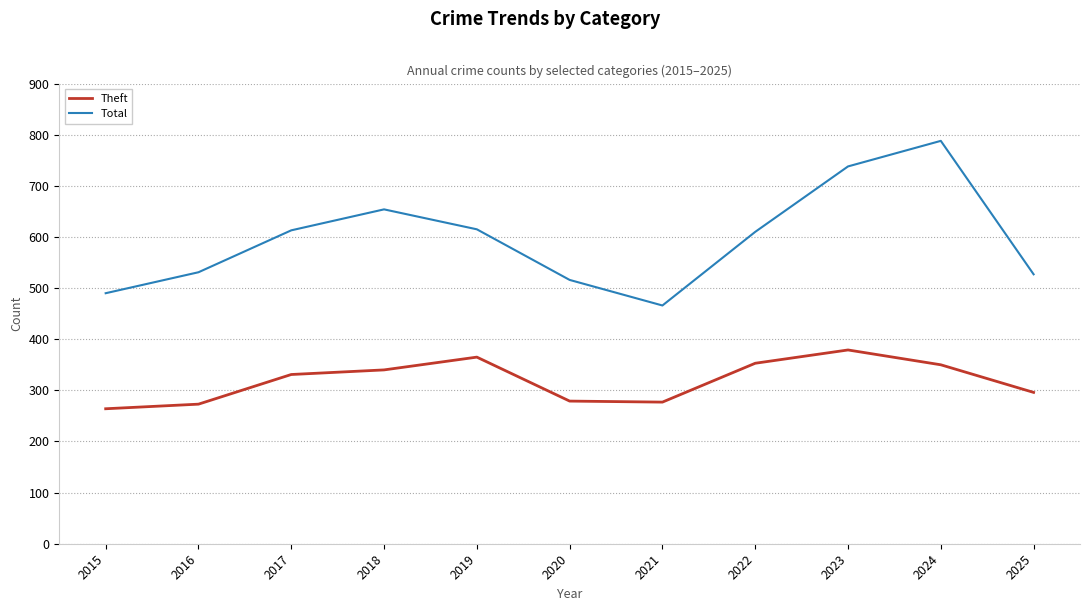

What is the difference between the second highest and minimum values in the Theft series?

101